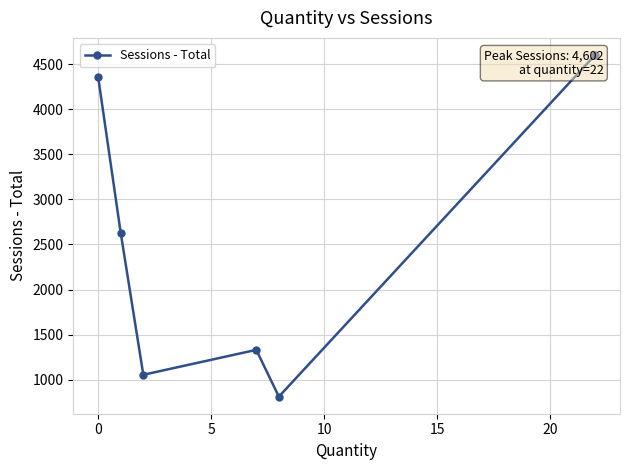

How many categories are shown in the chart?

6